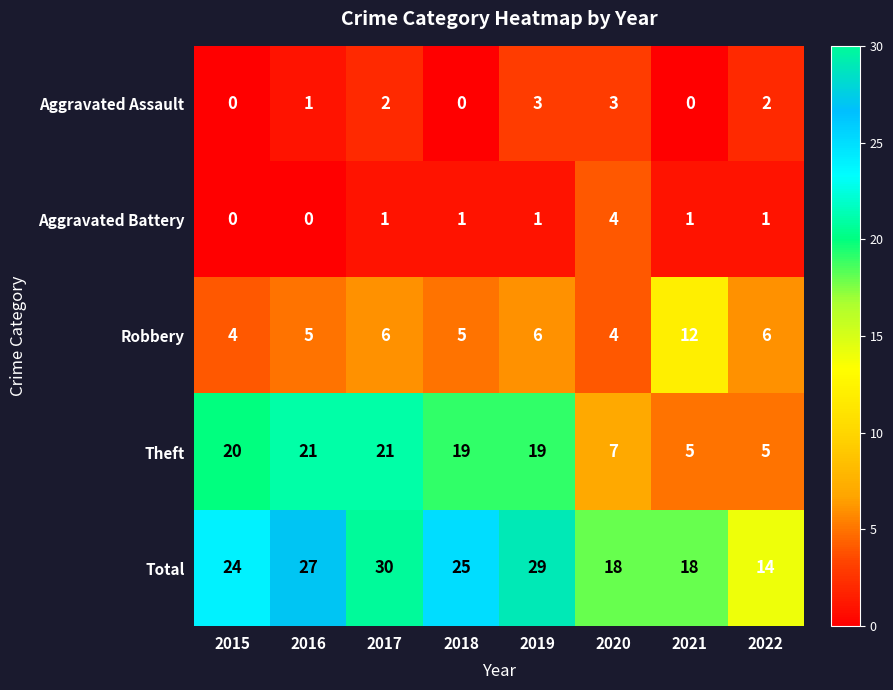

List the series in order of their peak value, lowest first.

Aggravated Assault, Aggravated Battery, Robbery, Theft, Total